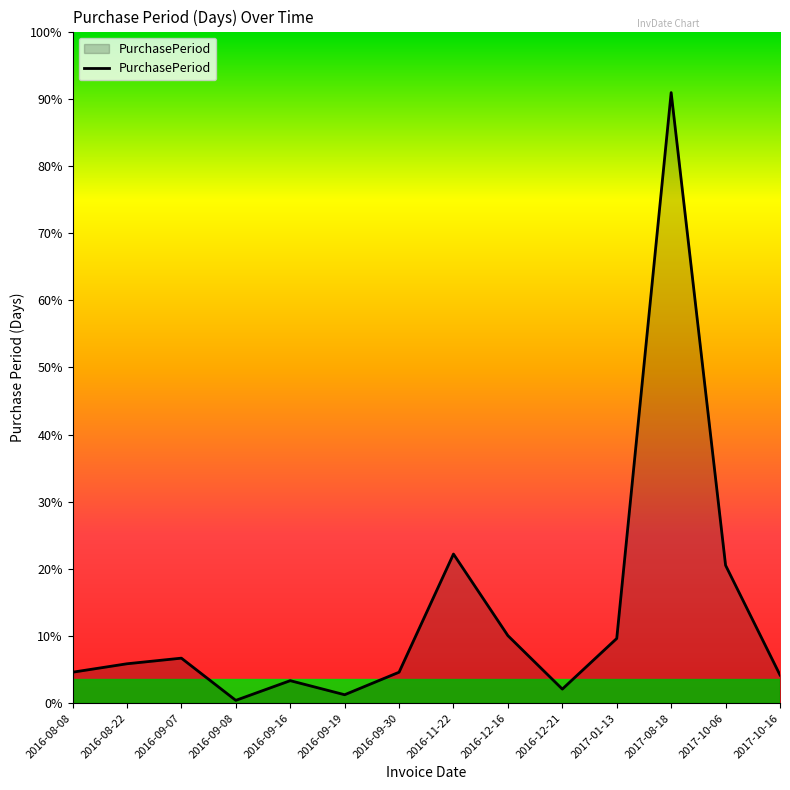

List the labels in order of value, largest first.

2017-08-18, 2016-11-22, 2017-10-06, 2016-12-16, 2017-01-13, 2016-09-07, 2016-08-22, 2016-08-08, 2016-09-30, 2017-10-16, 2016-09-16, 2016-12-21, 2016-09-19, 2016-09-08